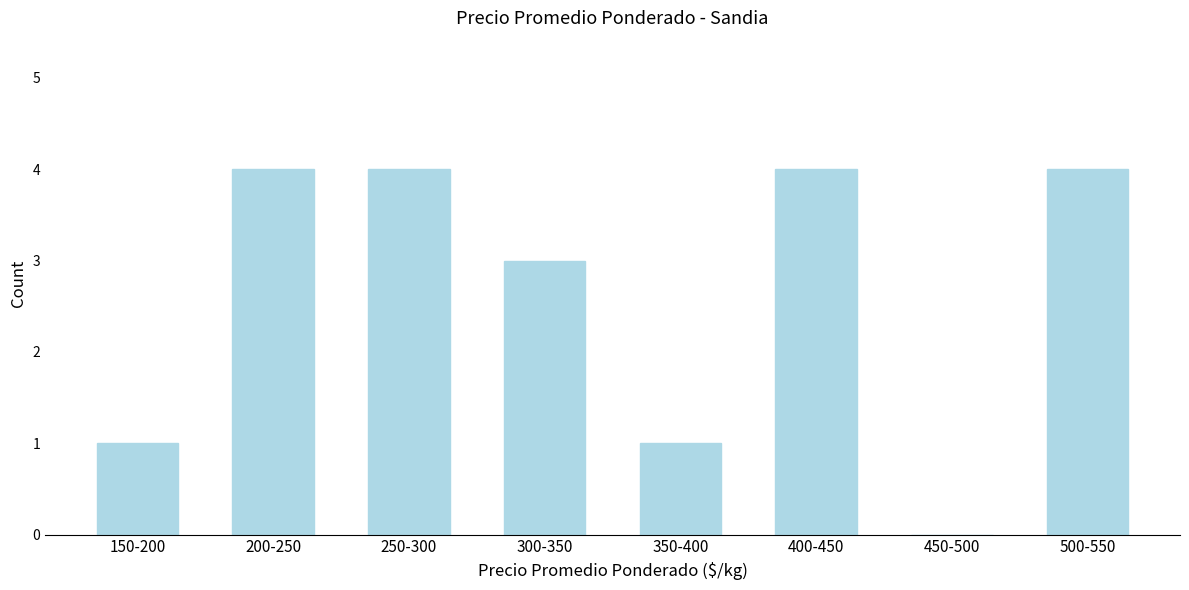

Reading left to right, what are all the values shown in this chart?

150-200=1	200-250=4	250-300=4	300-350=3	350-400=1	400-450=4	450-500=0	500-550=4